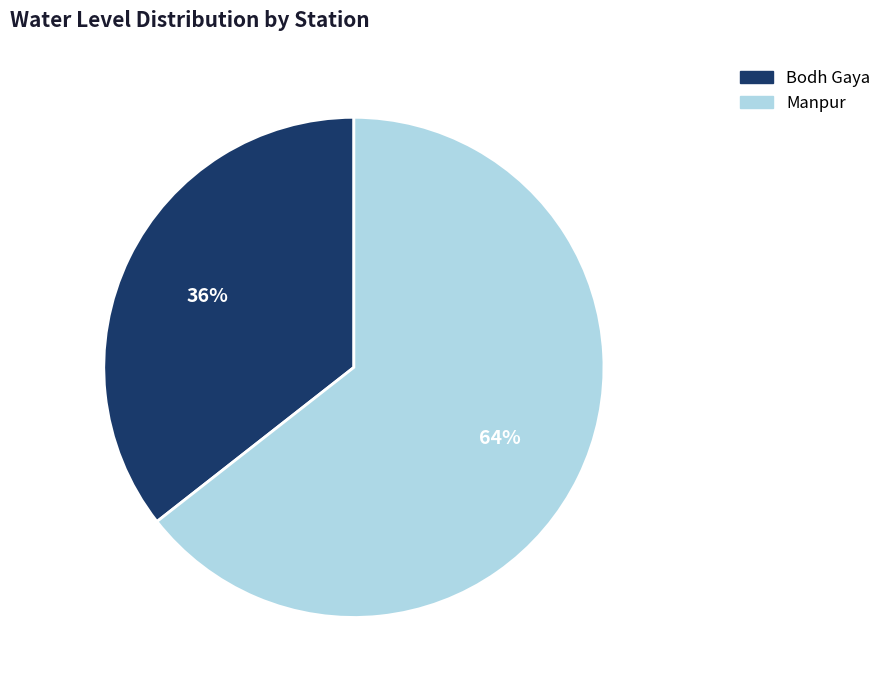

Do Manpur and Bodh Gaya together represent more than half of the pie?

Yes